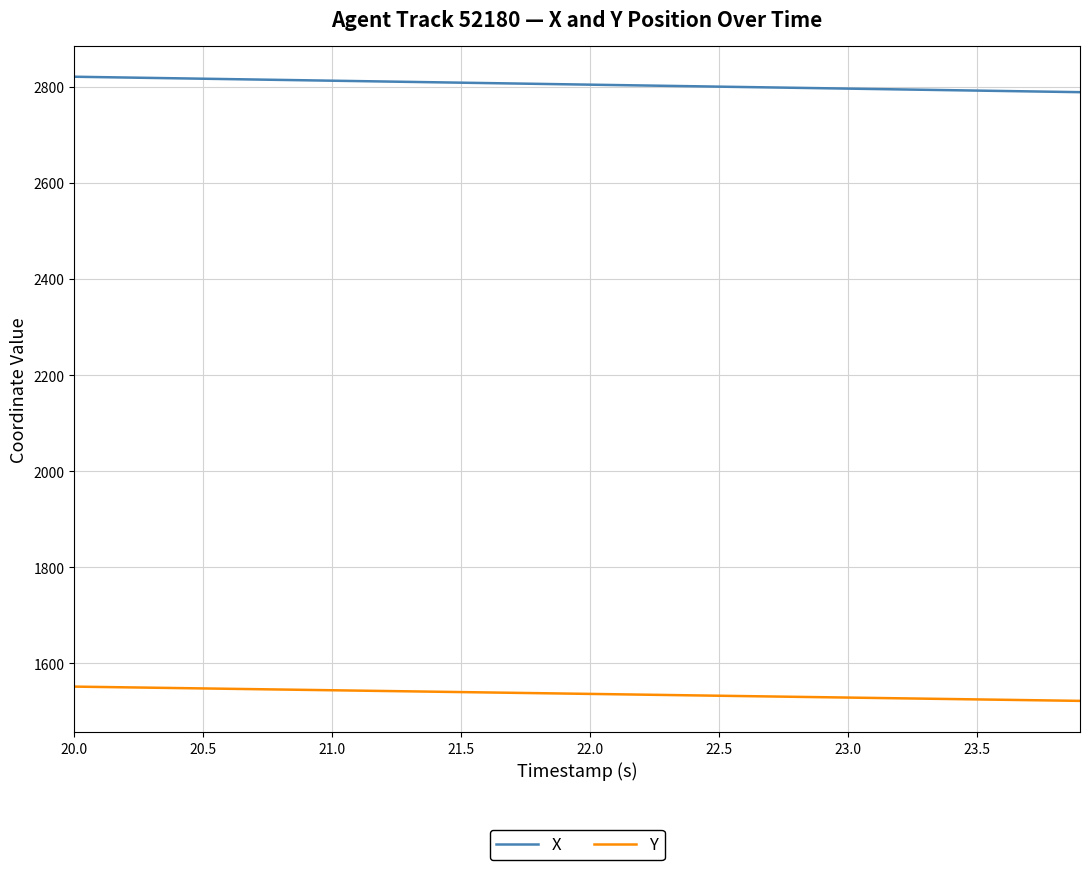

Which series has the largest total across all categories?

X